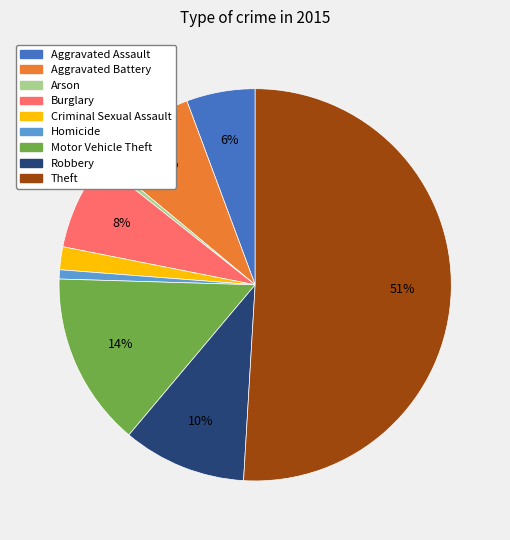

What is the largest slice in the pie chart?

Theft